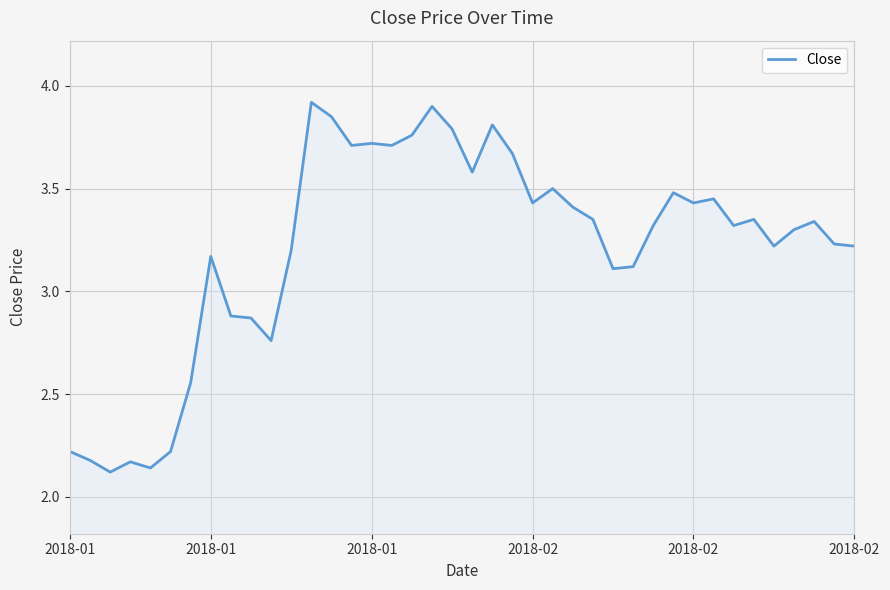

What is the maximum value shown in the chart?

3.9